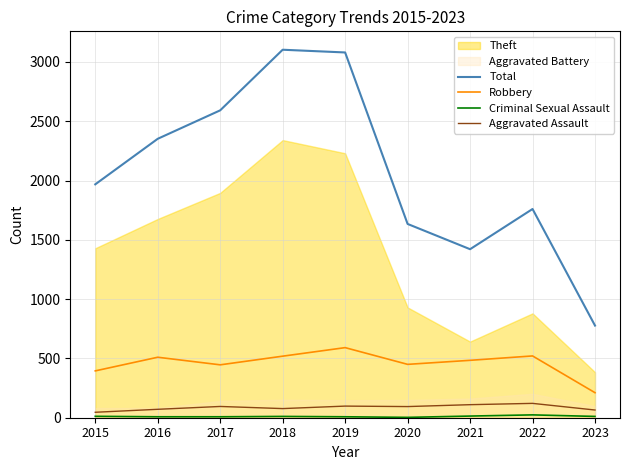

The value of Robbery at 2021 is 484. True or false?

True